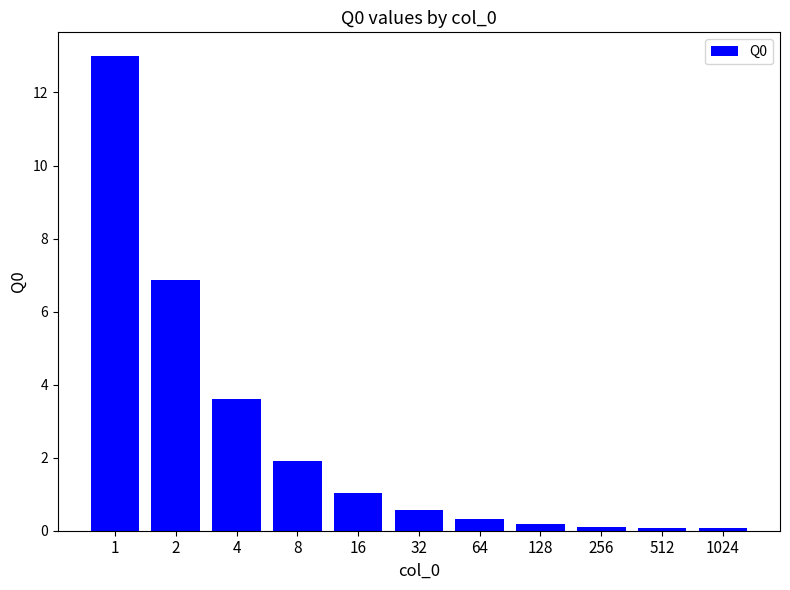

What is the change in value from 32 to 512?

-0.5